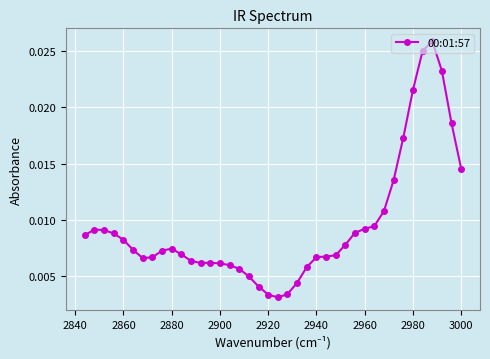

How many interior local peaks (higher than both neighbors) does the data have?

4